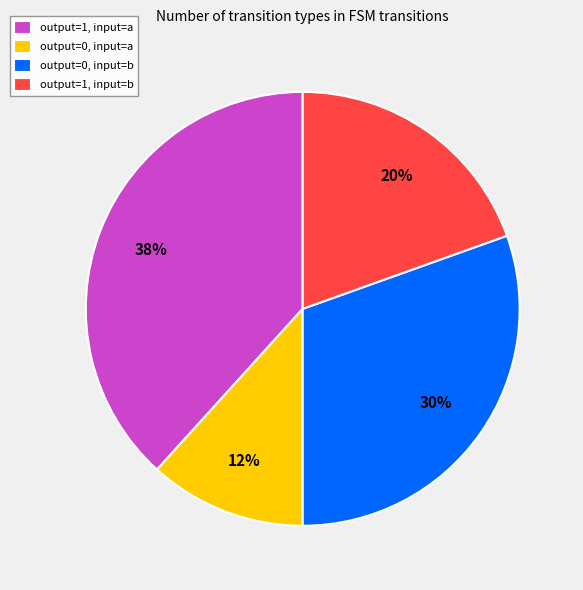

Rank the categories by value from lowest to highest.

output=0, input=a, output=1, input=b, output=0, input=b, output=1, input=a